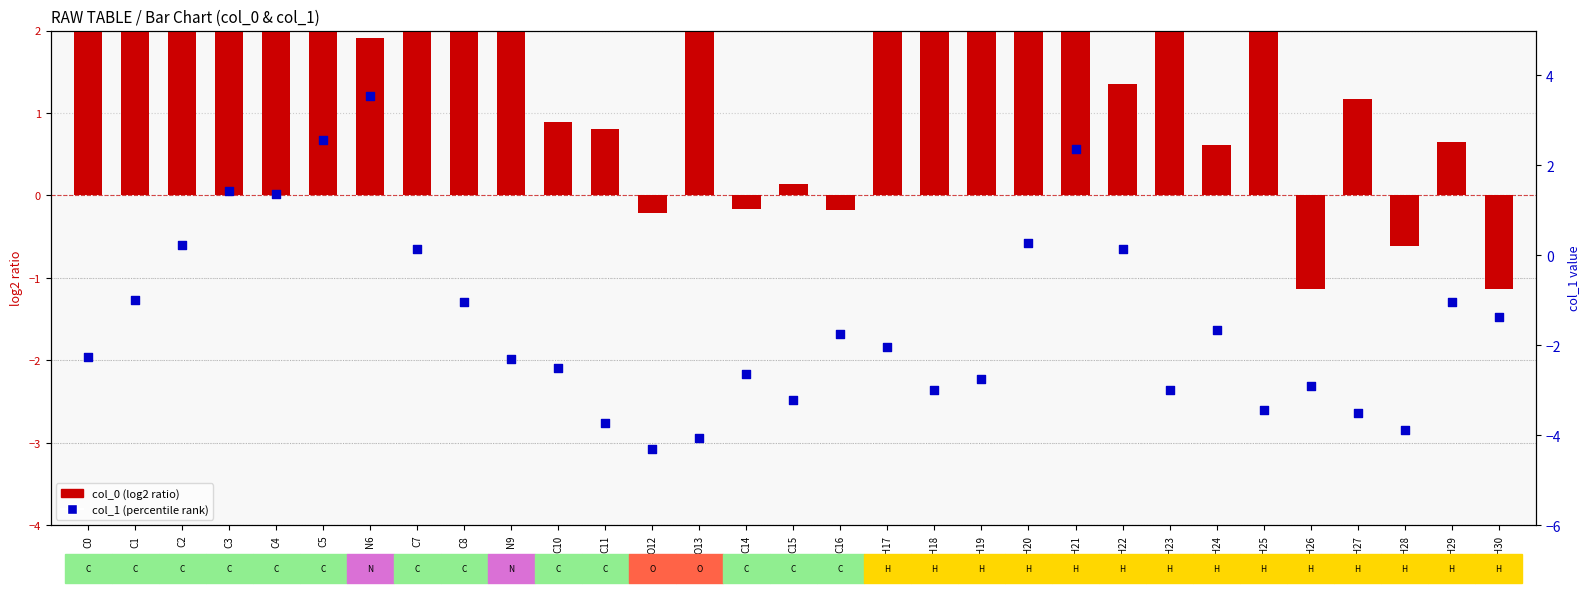

What are all the series names shown in the legend?

col_0 (log2 ratio), col_1 (percentile rank)